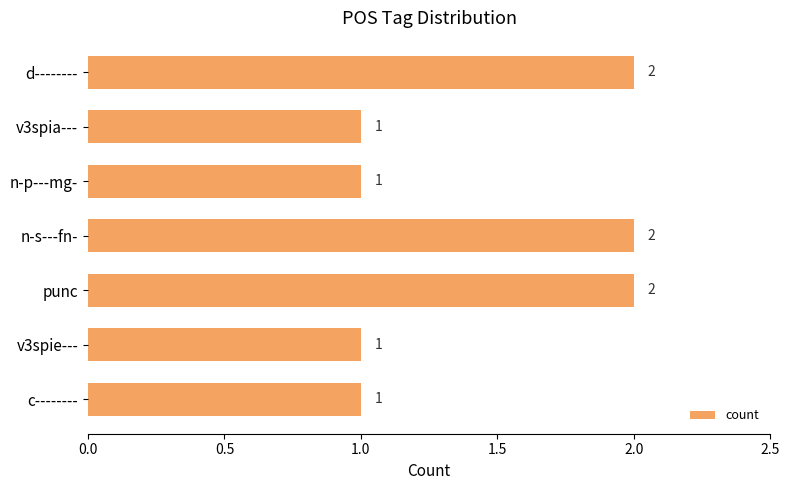

Count the values in the range 1 to 2.

7